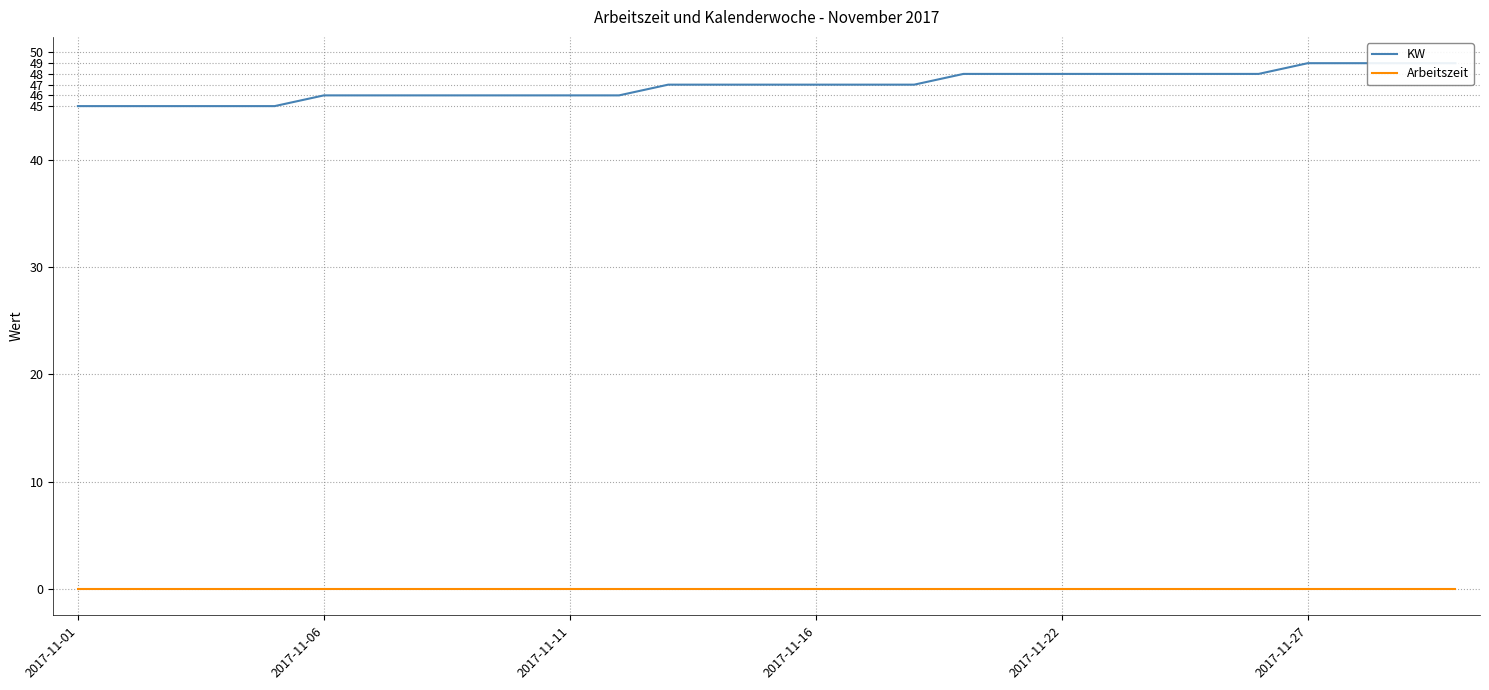

What is the total value across all series at 9?

46